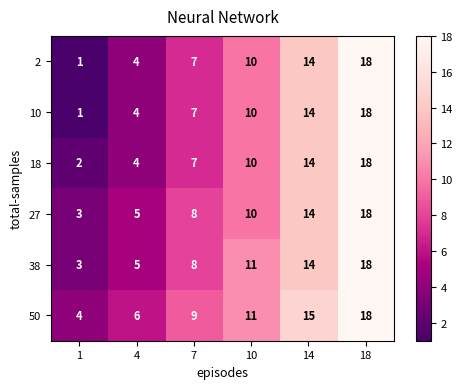

Which label corresponds to the smallest value in the chart?

1